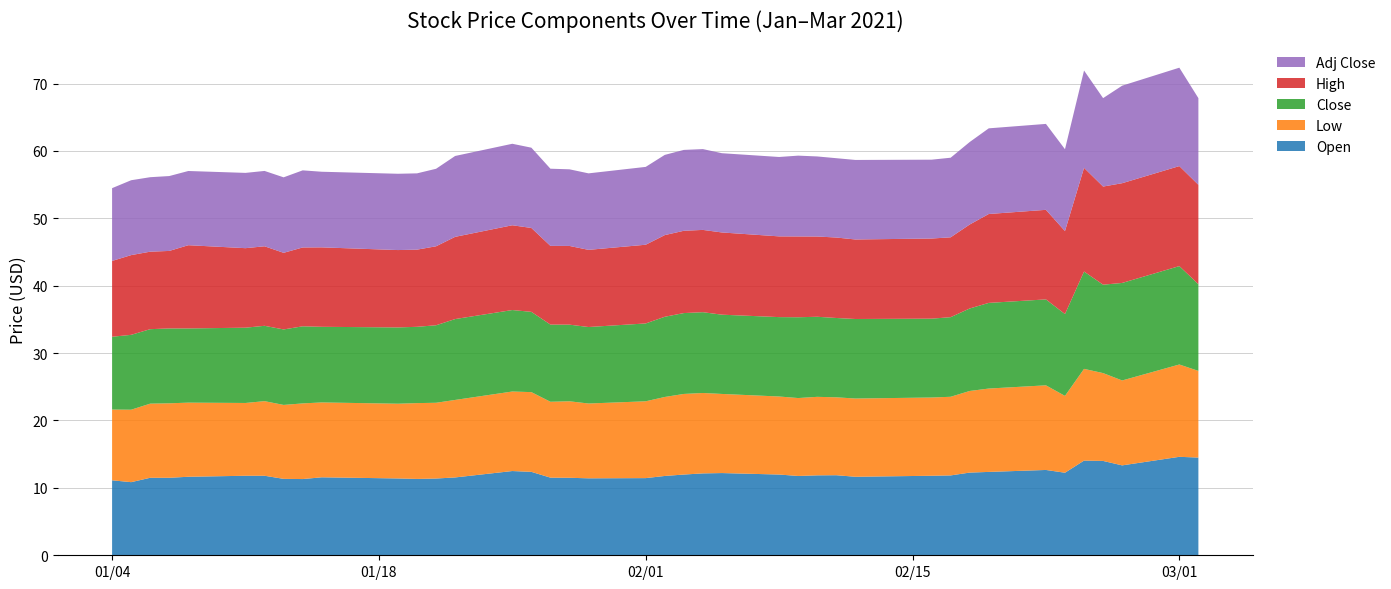

Reading left to right, transcribe all the data shown in this chart.

Open: 11.1	10.8	11.5	11.5	11.7	11.8	11.8	11.3	11.3	11.6	11.4	11.3	11.4	11.6	12.5	12.4	11.5	11.5	11.4	11.4	11.8	12.0	12.2	12.2	12.0	11.8	11.9	11.9	11.7	11.8	11.8	12.3	12.4	12.7	12.2	14.1	14.0	13.3	14.6	14.5
Low: 10.5	10.8	11.0	11.1	11.0	10.8	11.1	11.0	11.2	11.1	11.1	11.2	11.2	11.5	11.8	11.8	11.3	11.3	11.1	11.4	11.7	12.0	11.9	11.7	11.6	11.6	11.7	11.6	11.6	11.6	11.7	12.1	12.4	12.6	11.4	13.6	13.0	12.6	13.7	12.9
Close: 10.8	11.1	11.1	11.1	11.0	11.2	11.2	11.2	11.4	11.2	11.3	11.3	11.5	12.0	12.1	11.9	11.4	11.4	11.3	11.6	11.9	12.0	12.0	11.8	11.8	12.0	11.9	11.8	11.8	11.7	11.8	12.2	12.7	12.8	12.1	14.4	13.1	14.5	14.6	12.9
High: 11.2	11.8	11.5	11.5	12.3	11.8	11.8	11.4	11.7	11.8	11.5	11.4	11.7	12.2	12.6	12.4	11.7	11.7	11.4	11.7	12.1	12.2	12.2	12.2	12.0	12.0	11.9	11.9	11.8	11.9	11.8	12.5	13.2	13.3	12.3	15.4	14.6	14.8	14.8	14.8
Adj Close: 10.8	11.1	11.1	11.1	11.0	11.2	11.2	11.2	11.4	11.2	11.3	11.3	11.5	12.0	12.1	11.9	11.4	11.4	11.3	11.6	11.9	12.0	12.0	11.8	11.8	12.0	11.9	11.8	11.8	11.7	11.8	12.2	12.7	12.8	12.1	14.4	13.1	14.5	14.6	12.9